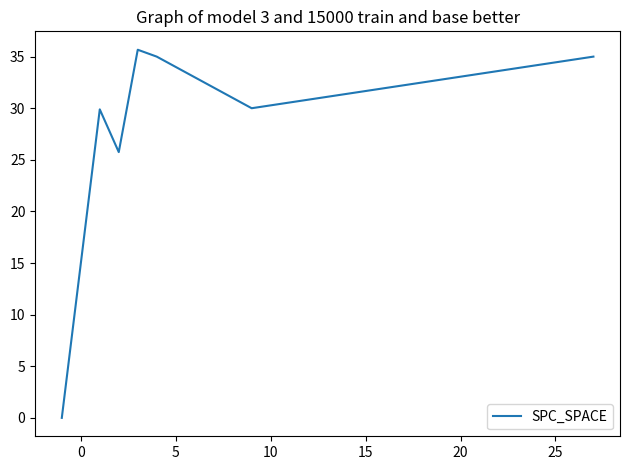

What is the maximum value shown in the chart?

35.7